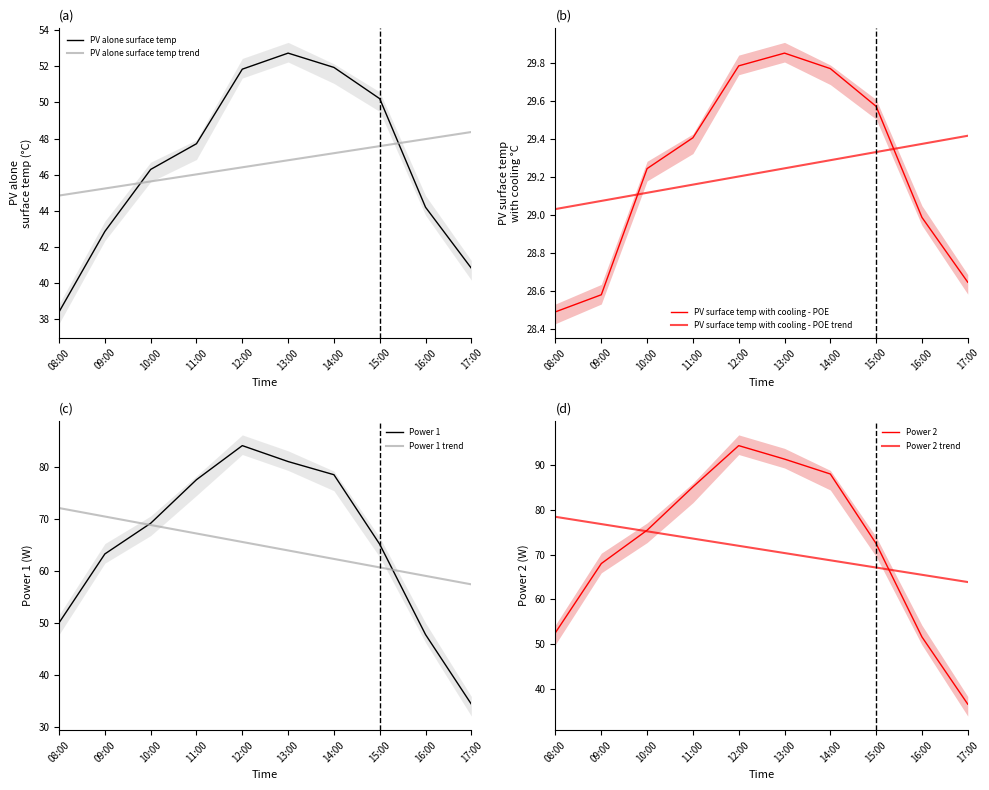

How many interior local peaks does the PV alone surface temp series have?

1